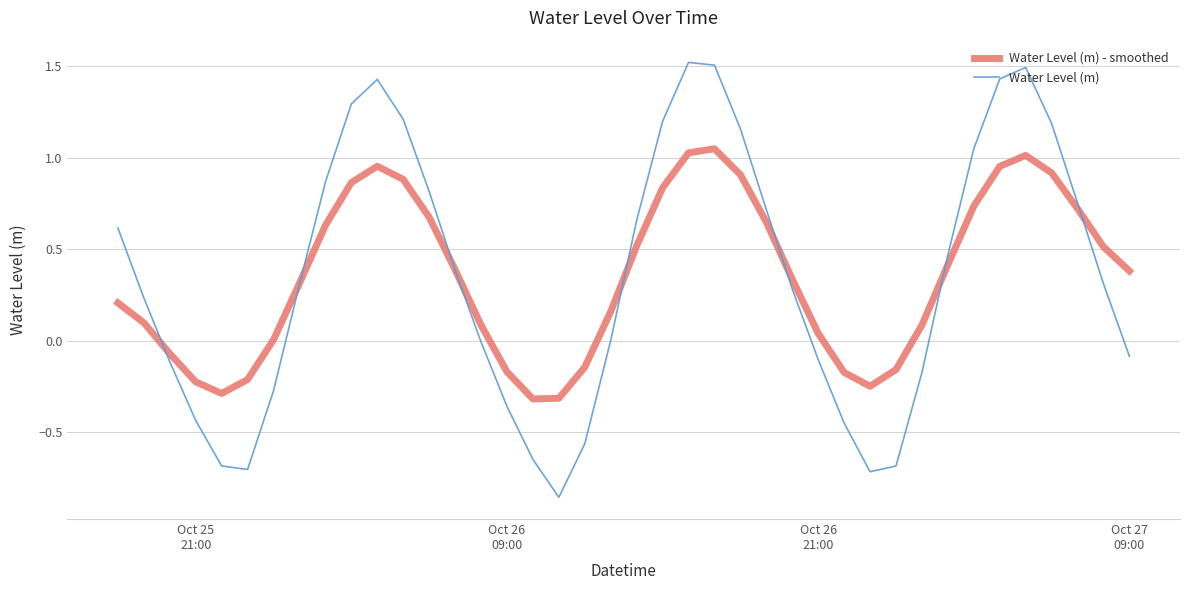

What is the maximum value for Water Level (m)?

1.5